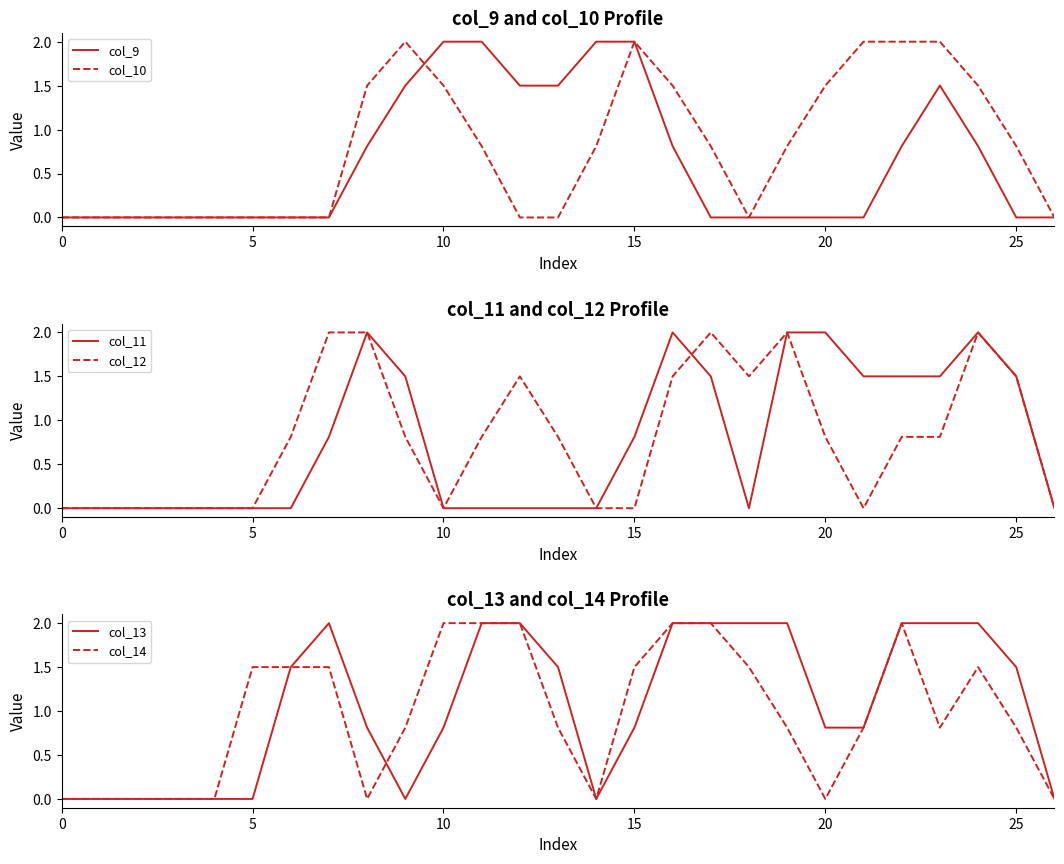

What is the difference between the maximum and minimum values in the col_10 series?

2.0